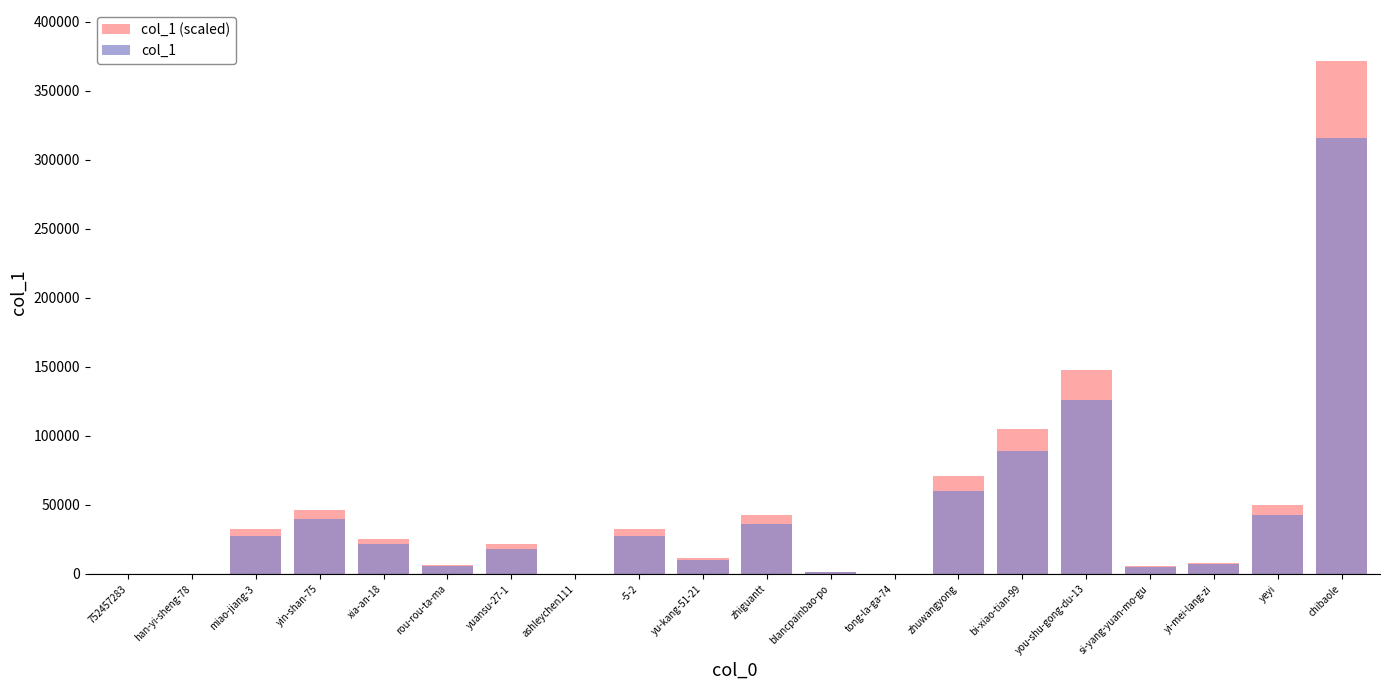

At which category does the chart reach its minimum across all series?

tong-la-ga-74